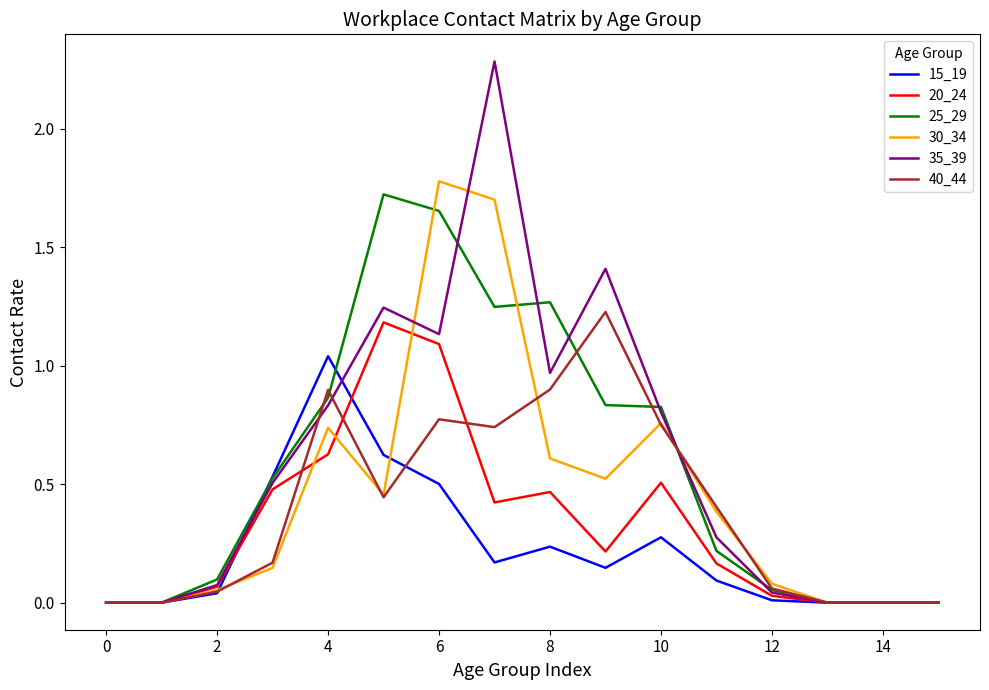

What is the maximum value for 30_34?

1.8